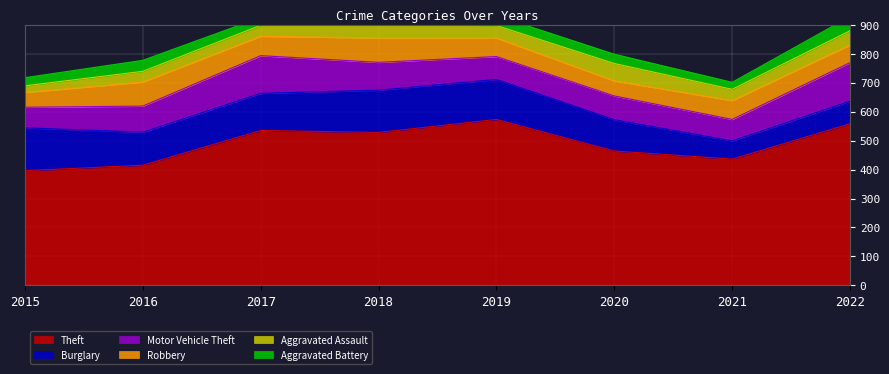

What value does the Burglary series have at 2018, to the nearest 10?

150